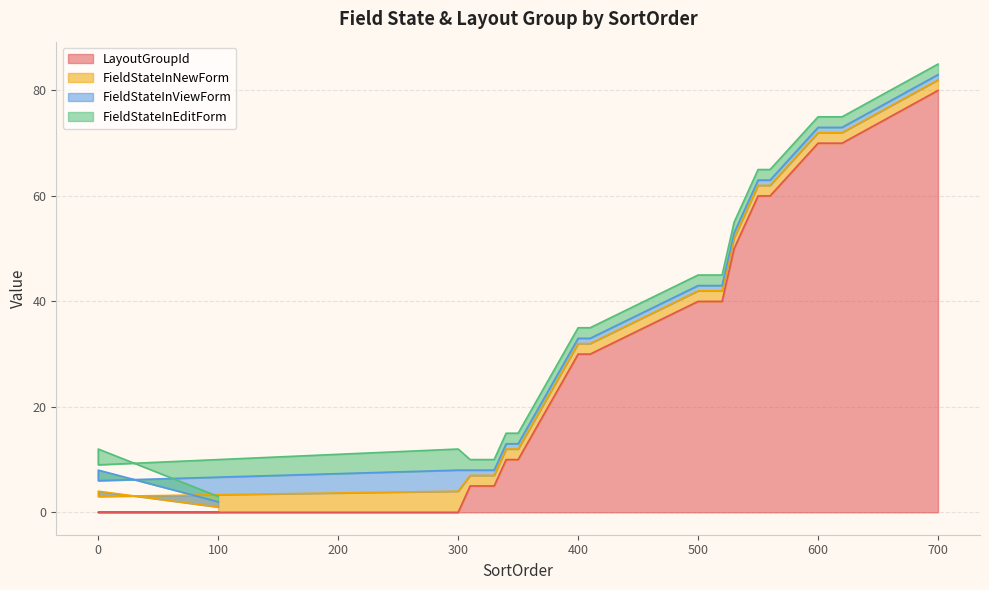

Reading left to right, what are all the values shown in this chart?

LayoutGroupId: 100=0	0=0	0=0	300=0	310=5	320=5	330=5	340=10	350=10	400=30	410=30	500=40	510=40	520=40	530=50	550=60	560=60	600=70	610=70	620=70	700=80
FieldStateInNewForm: 100=1	0=4	0=3	300=4	310=2	320=2	330=2	340=2	350=2	400=2	410=2	500=2	510=2	520=2	530=2	550=2	560=2	600=2	610=2	620=2	700=2
FieldStateInViewForm: 100=1	0=4	0=3	300=4	310=1	320=1	330=1	340=1	350=1	400=1	410=1	500=1	510=1	520=1	530=1	550=1	560=1	600=1	610=1	620=1	700=1
FieldStateInEditForm: 100=1	0=4	0=3	300=4	310=2	320=2	330=2	340=2	350=2	400=2	410=2	500=2	510=2	520=2	530=2	550=2	560=2	600=2	610=2	620=2	700=2